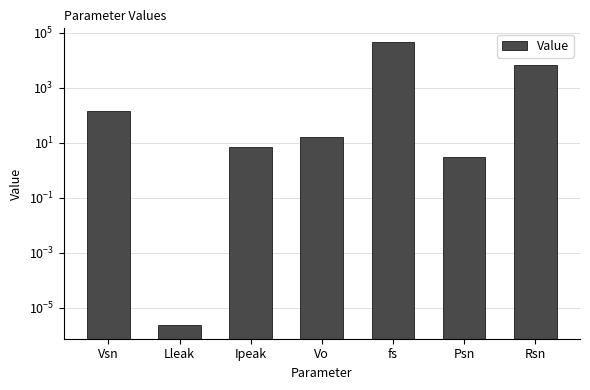

Reading left to right, extract all data points from this chart.

Vsn=140.0	Lleak=0.0	Ipeak=7.0	Vo=16.0	fs=44000.0	Psn=3.0	Rsn=6519.8